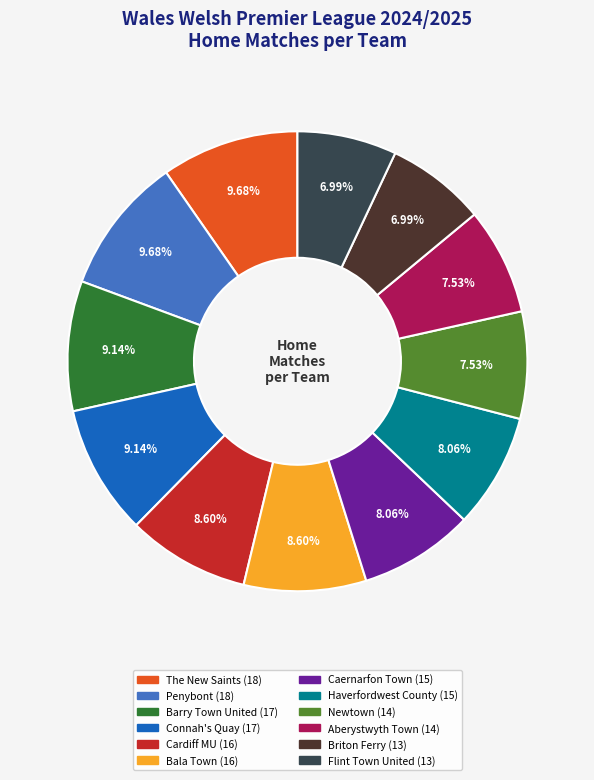

Combined, what portion of the pie is The New Saints and Briton Ferry?

16.7%